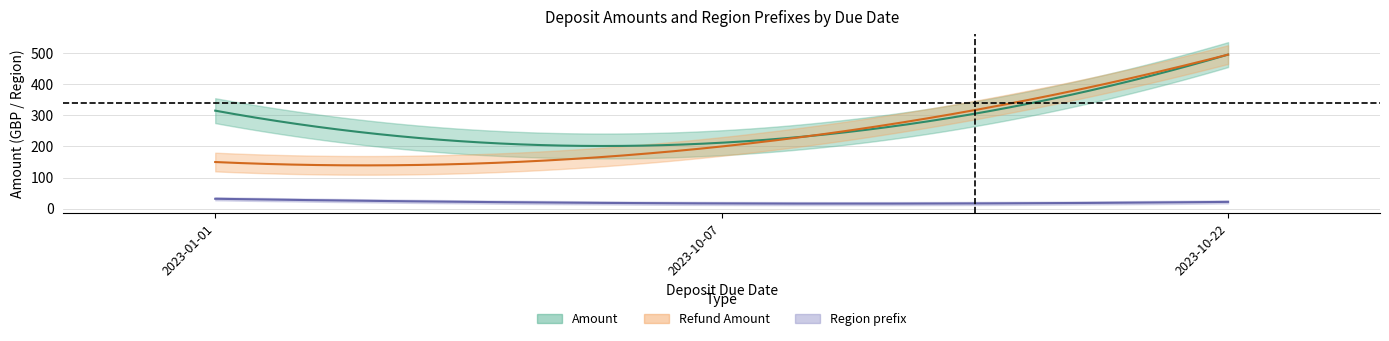

Reading left to right, transcribe all the data shown in this chart.

Amount: 315	212	495
Refund Amount: 150	200	495
Region prefix: 32	17	22